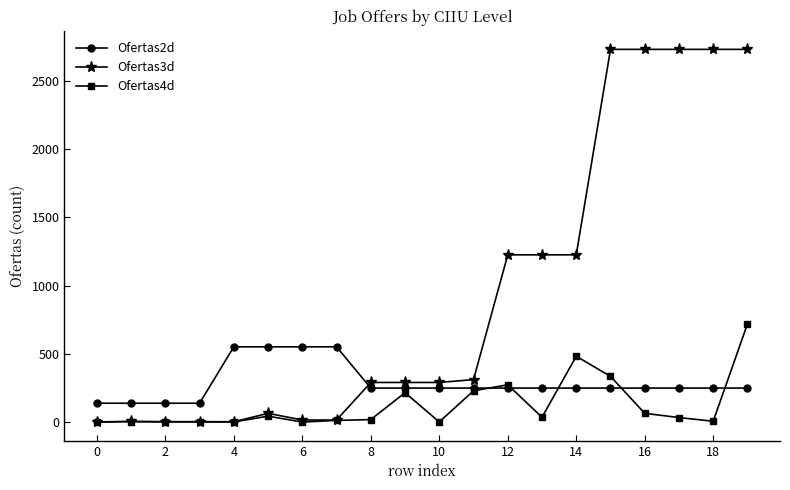

Which series has the largest range (max minus min)?

Ofertas3d